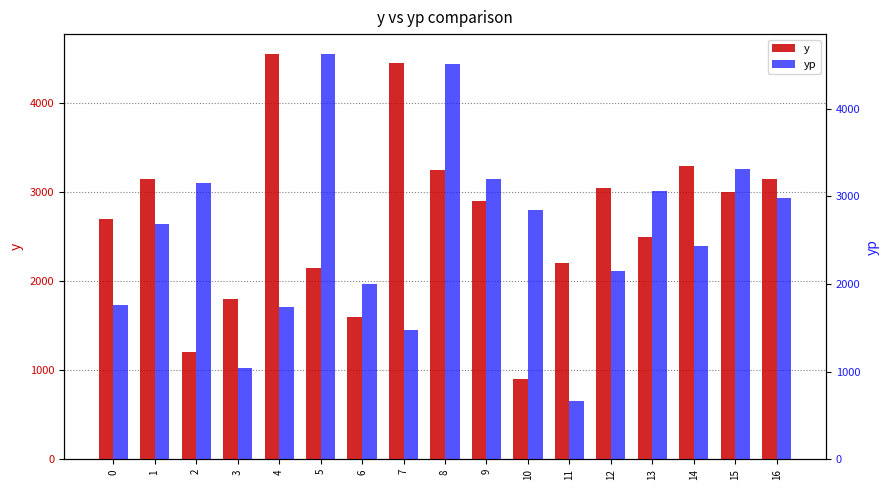

True or false: y has a value of 4450.0 at 7.

True